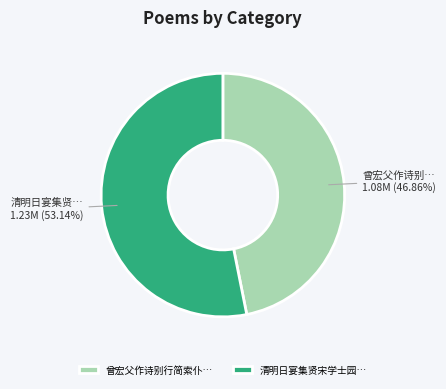

Which category has the smallest portion of the pie?

曾宏父作诗别行简索仆…